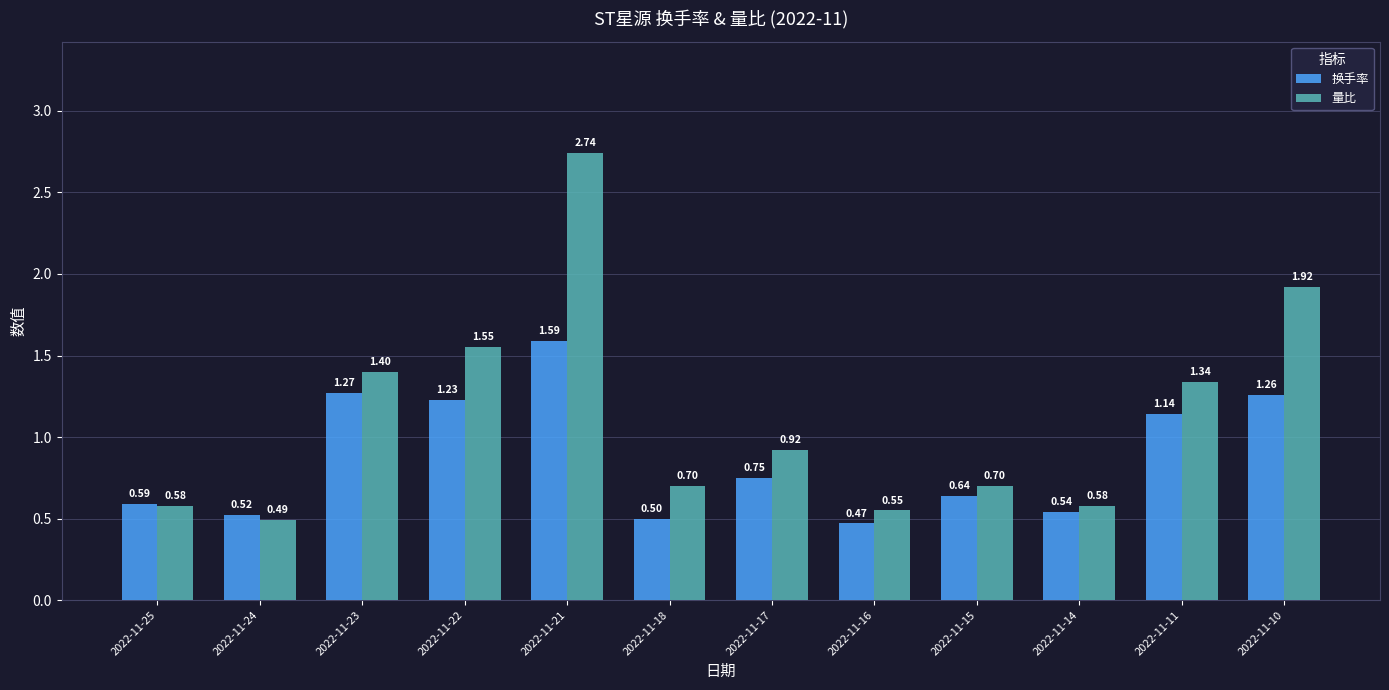

Which category has the lowest value across all series?

2022-11-16